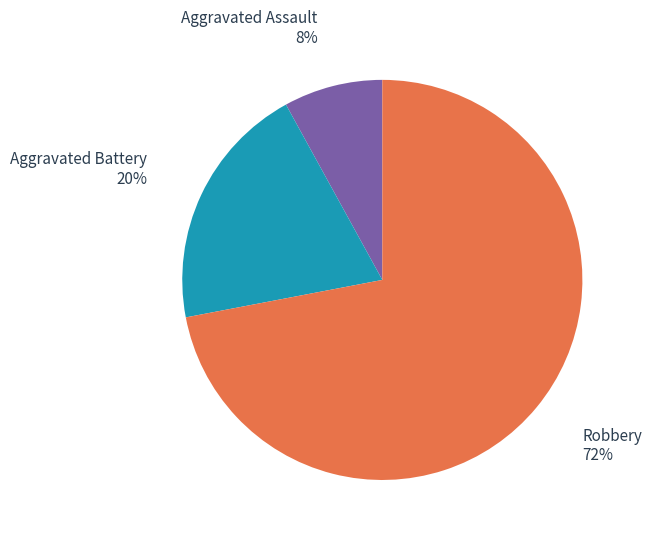

To the nearest percent, what is the average slice percentage?

33%